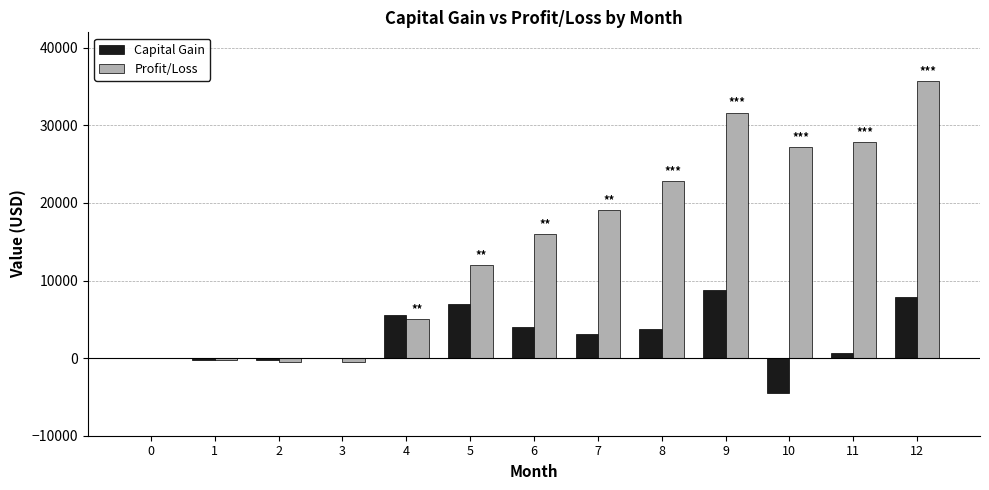

The Capital Gain series shows 2037.2 at 4. True or false?

False